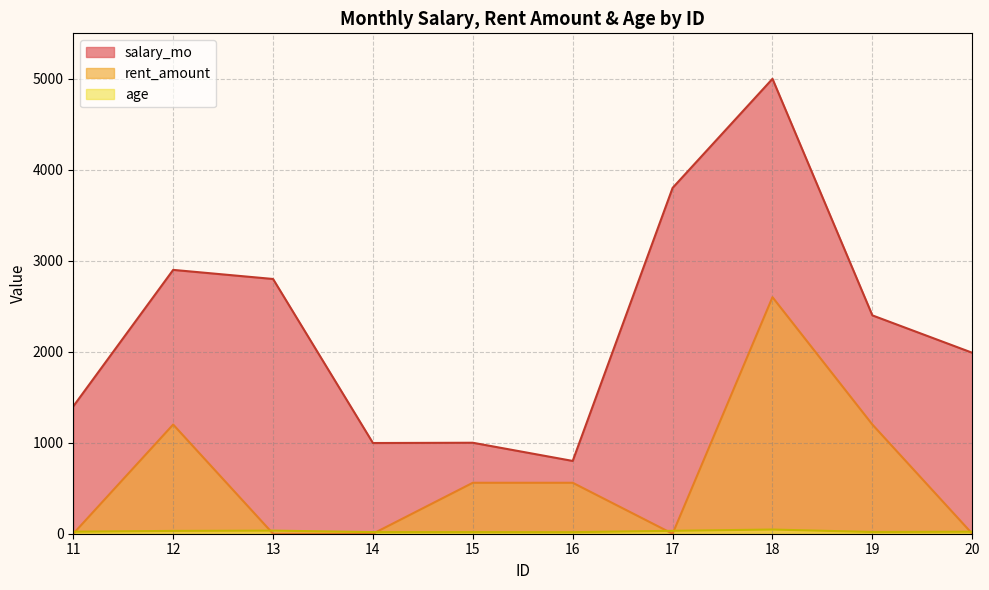

What is the value of the rent_amount point at the 6th from the left?

560